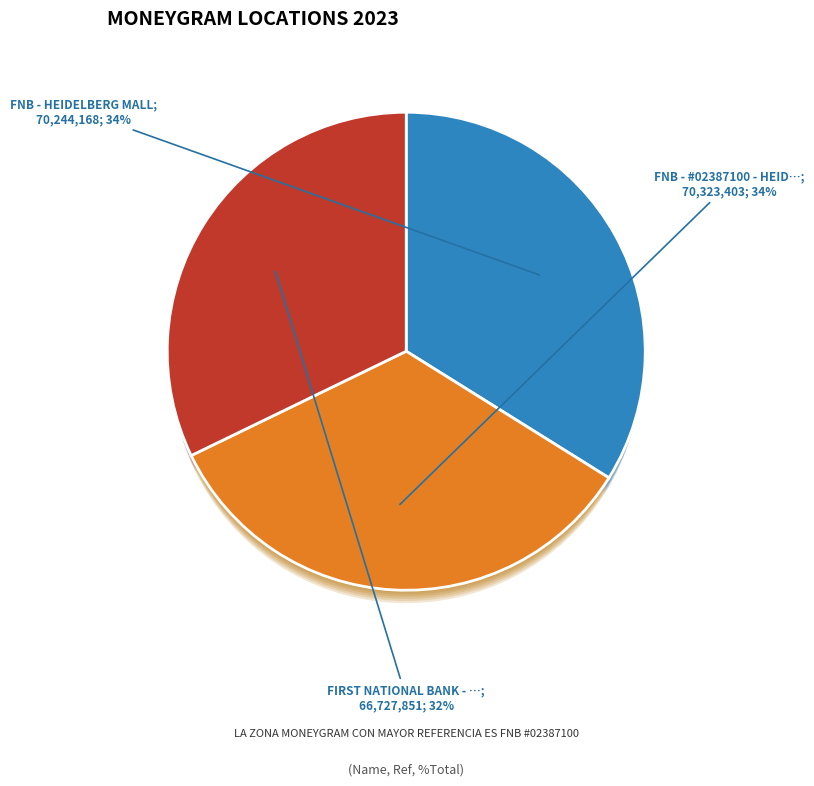

Do FNB - HEIDELBERG MALL and FNB - #02387100 - HEIDELBERG MALL ATM together represent more than half of the pie?

Yes